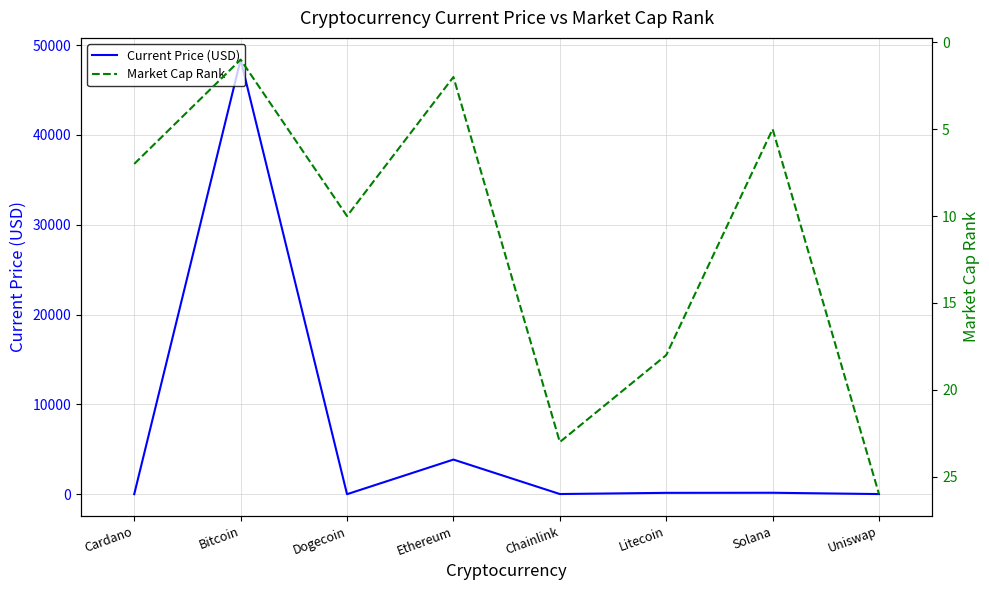

What is the difference between the highest and lowest values at Uniswap?

11.0